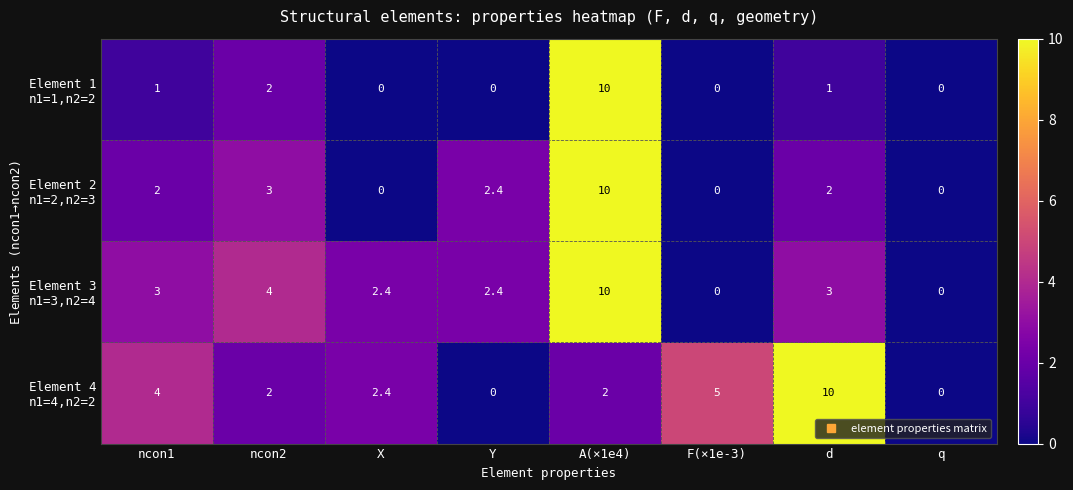

At how many categories does at least one series exceed 3?

5